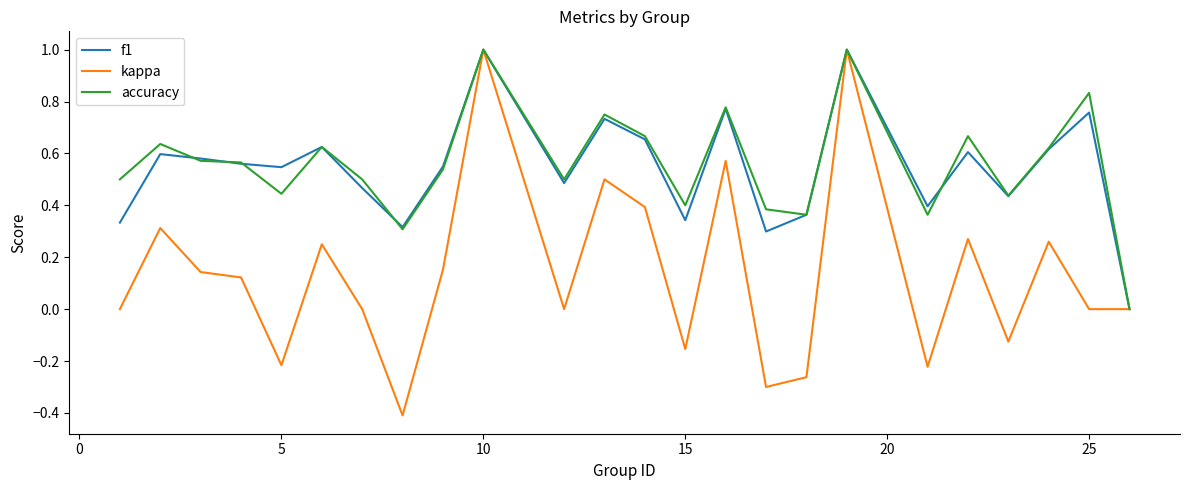

What is the highest value of the f1 series?

1.0